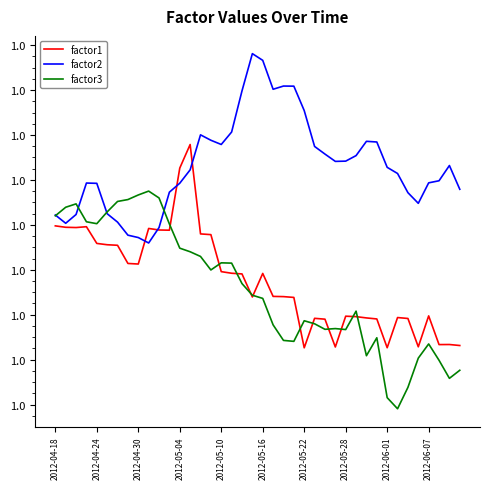

Does the chart display data point markers on the line(s)?

No